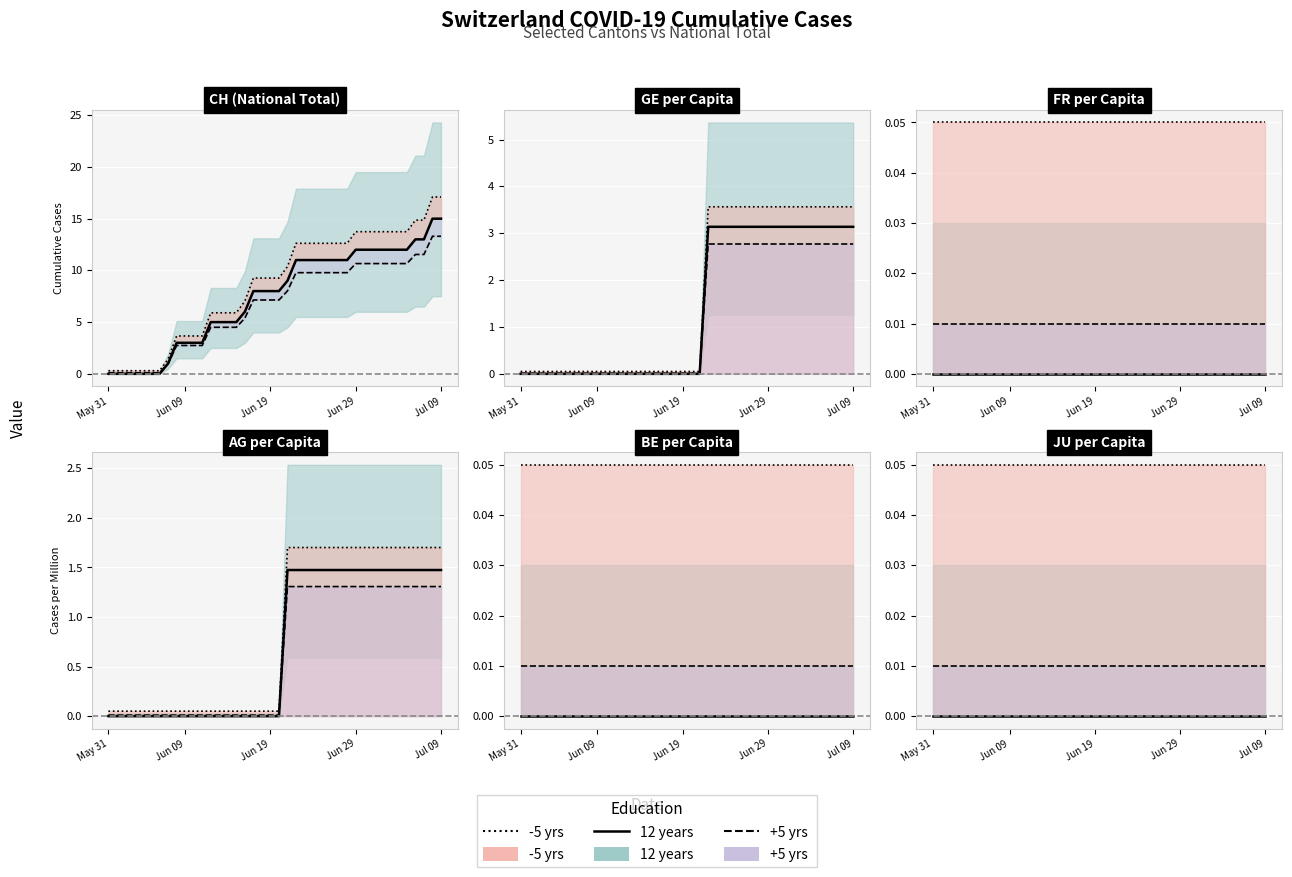

What is the label of the 5th point from the right?

2020-07-05